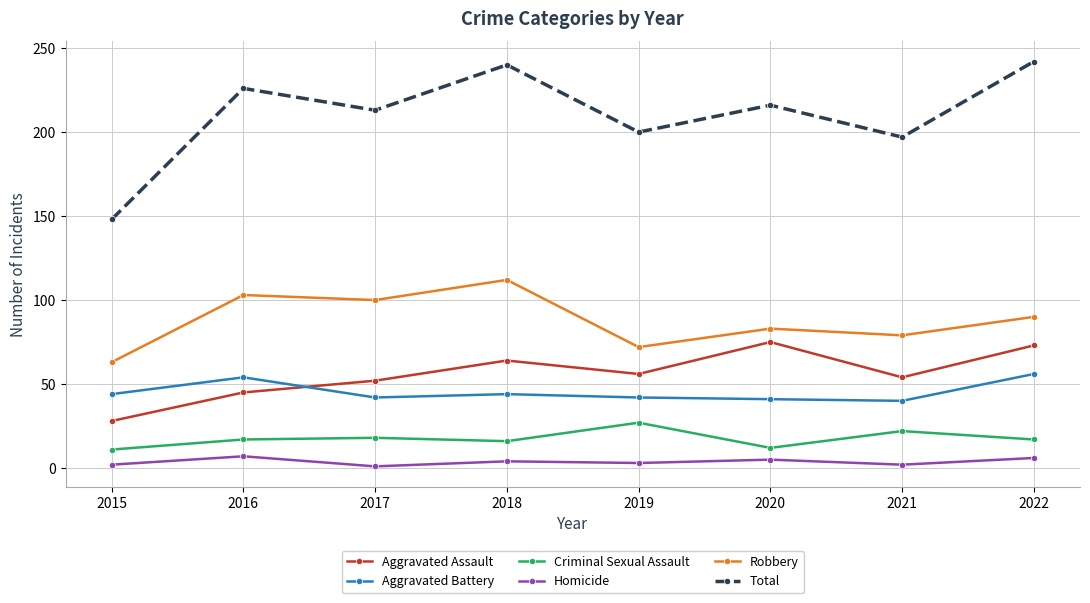

True or false: Aggravated Assault and Robbery cross at least once.

False